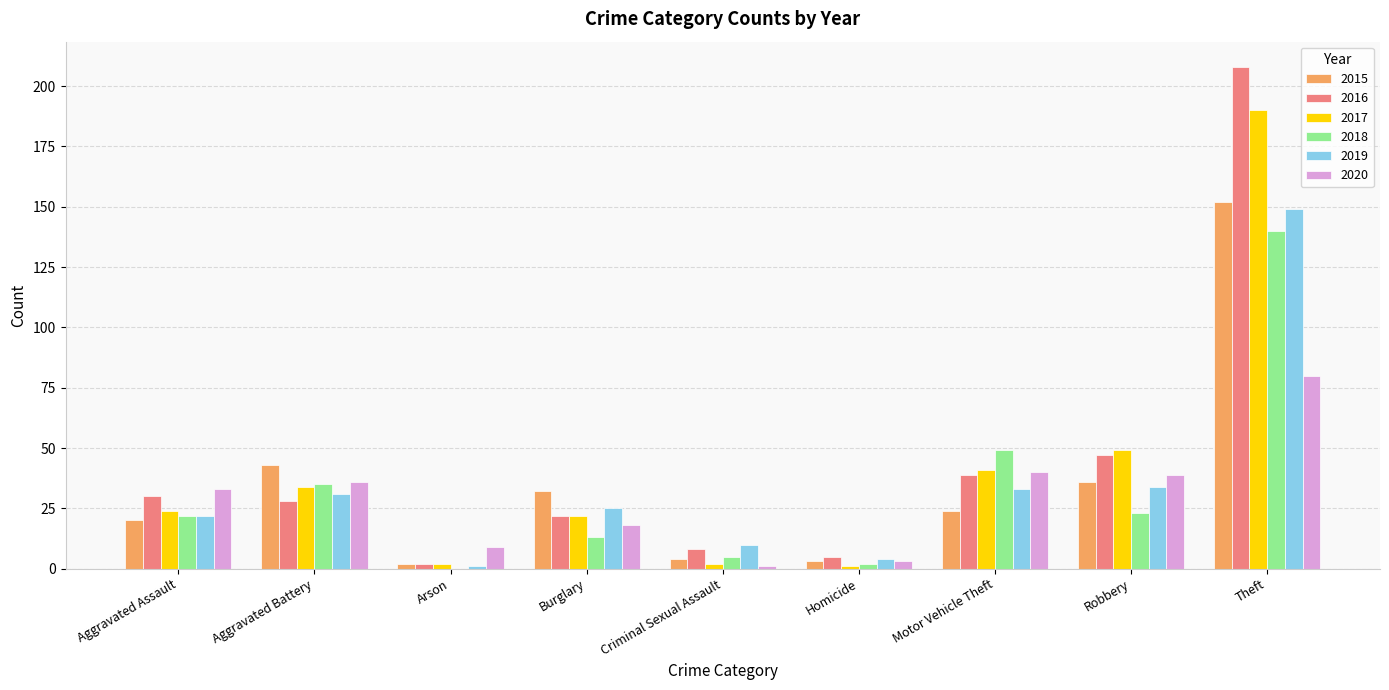

Which category has the highest value across all series?

Theft